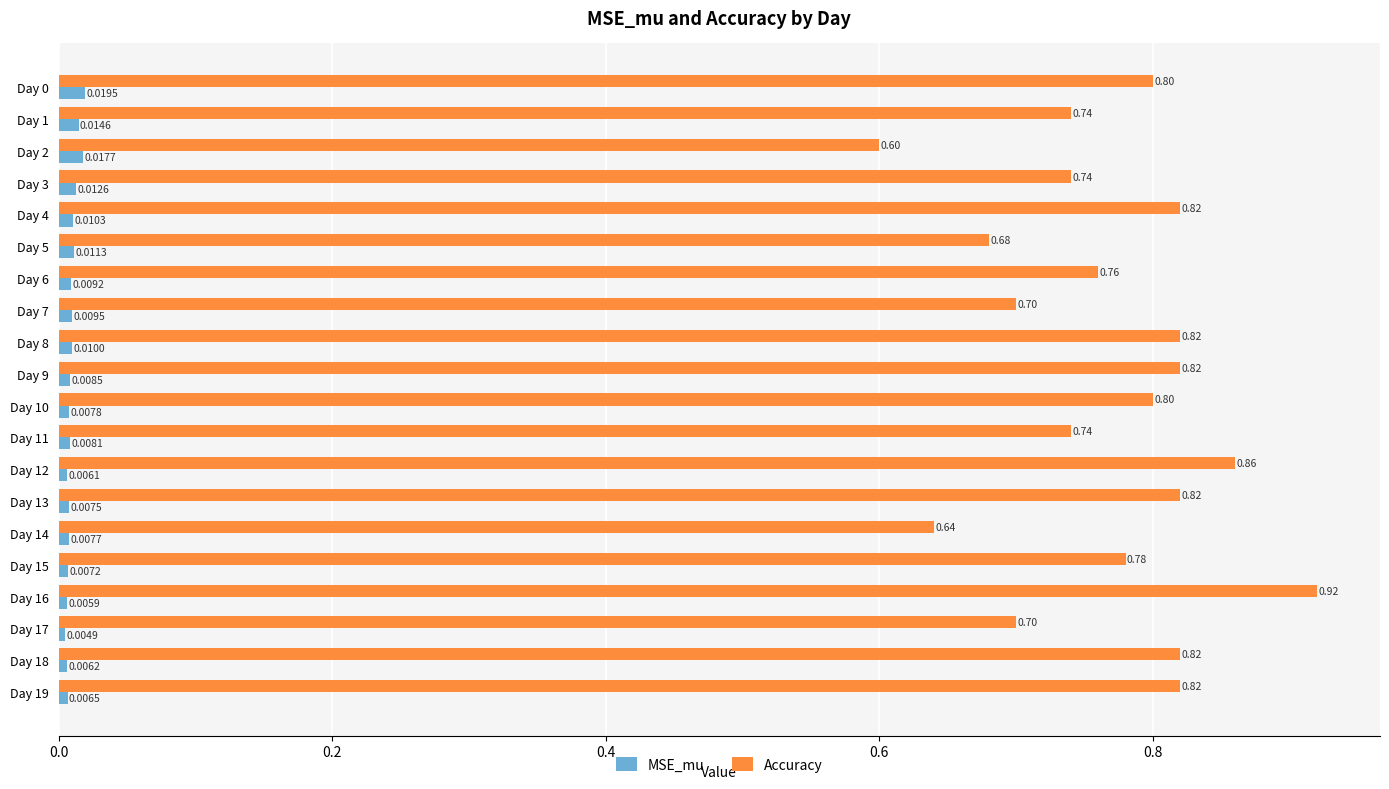

What is the difference between the maximum and minimum values in the Accuracy series?

0.3